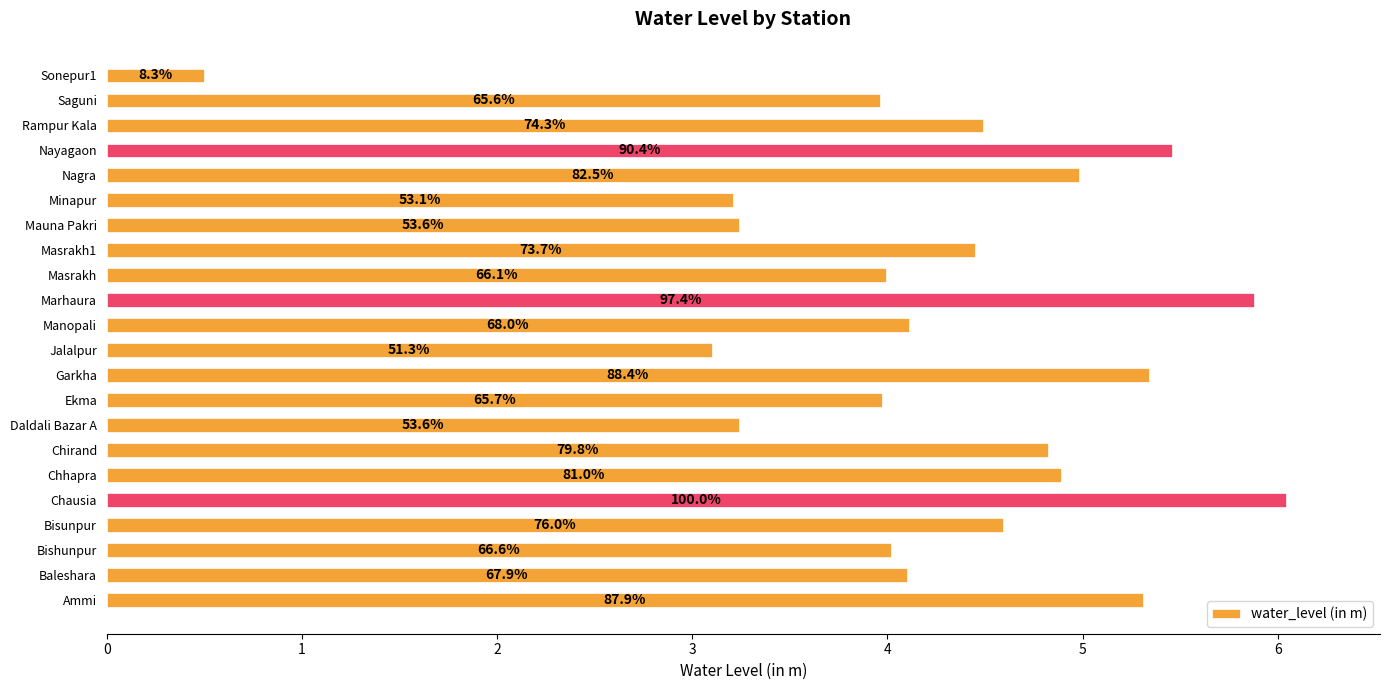

Does the chart contain any negative values?

No